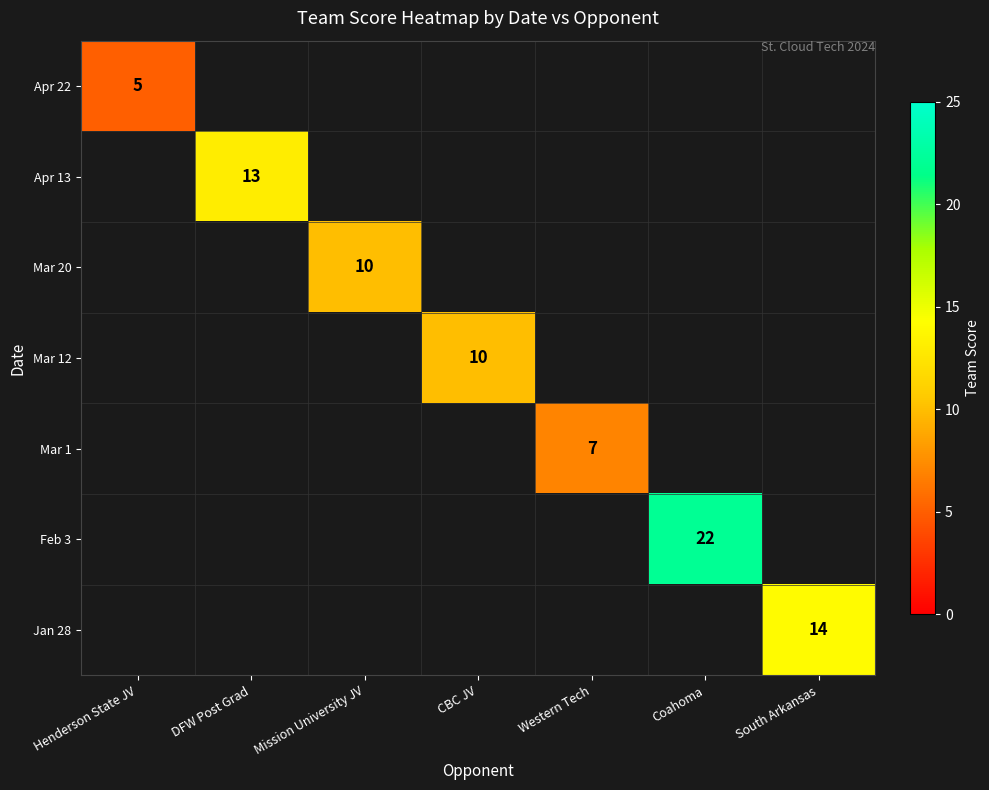

The Feb 3 series shows 5 at Coahoma. True or false?

False